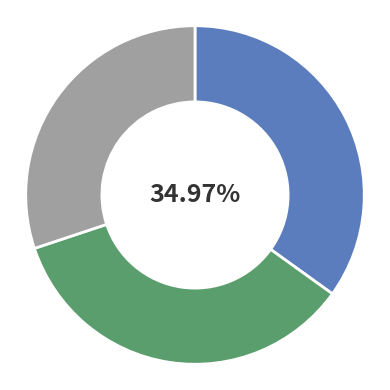

To the nearest percent, what is the average slice percentage?

33%